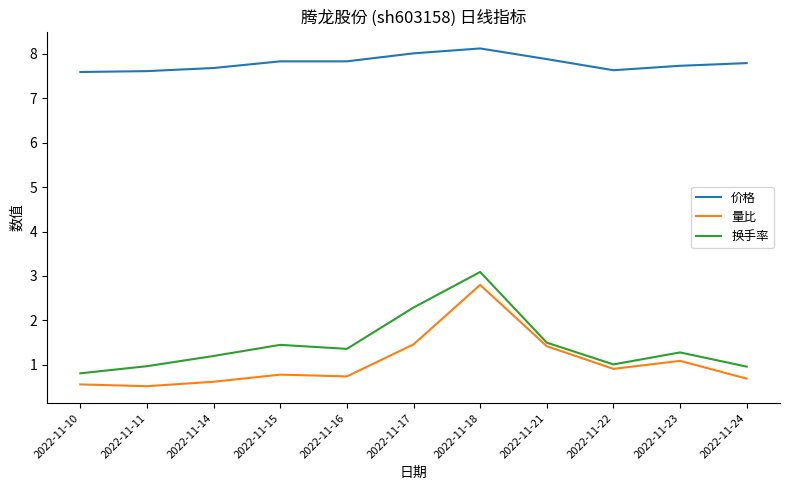

True or false: 换手率 and 量比 cross at least once.

False